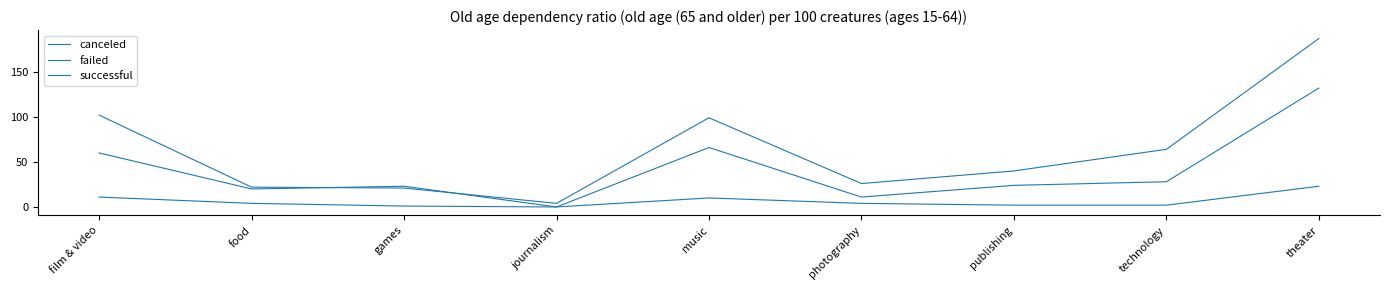

Between film & video and publishing, which is larger?

film & video